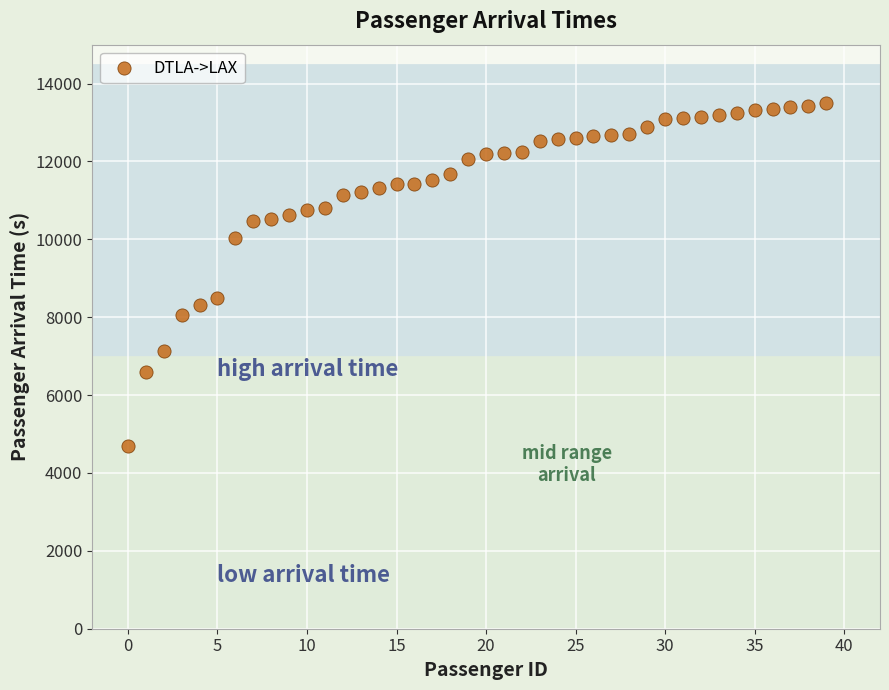

What is the range of Y values (max minus min)?

8802